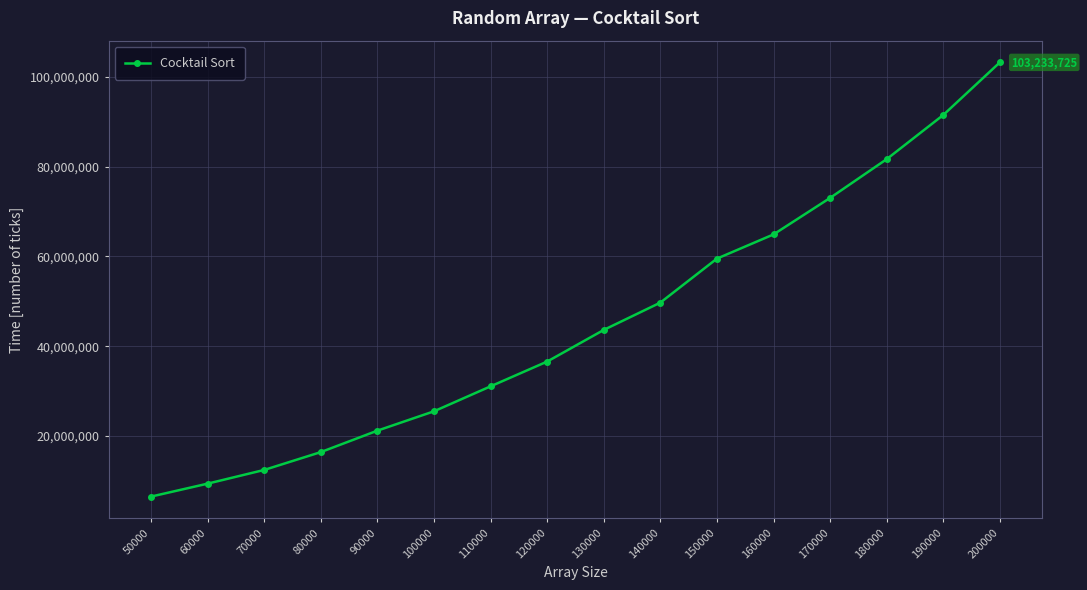

What is the greatest value displayed?

103233725